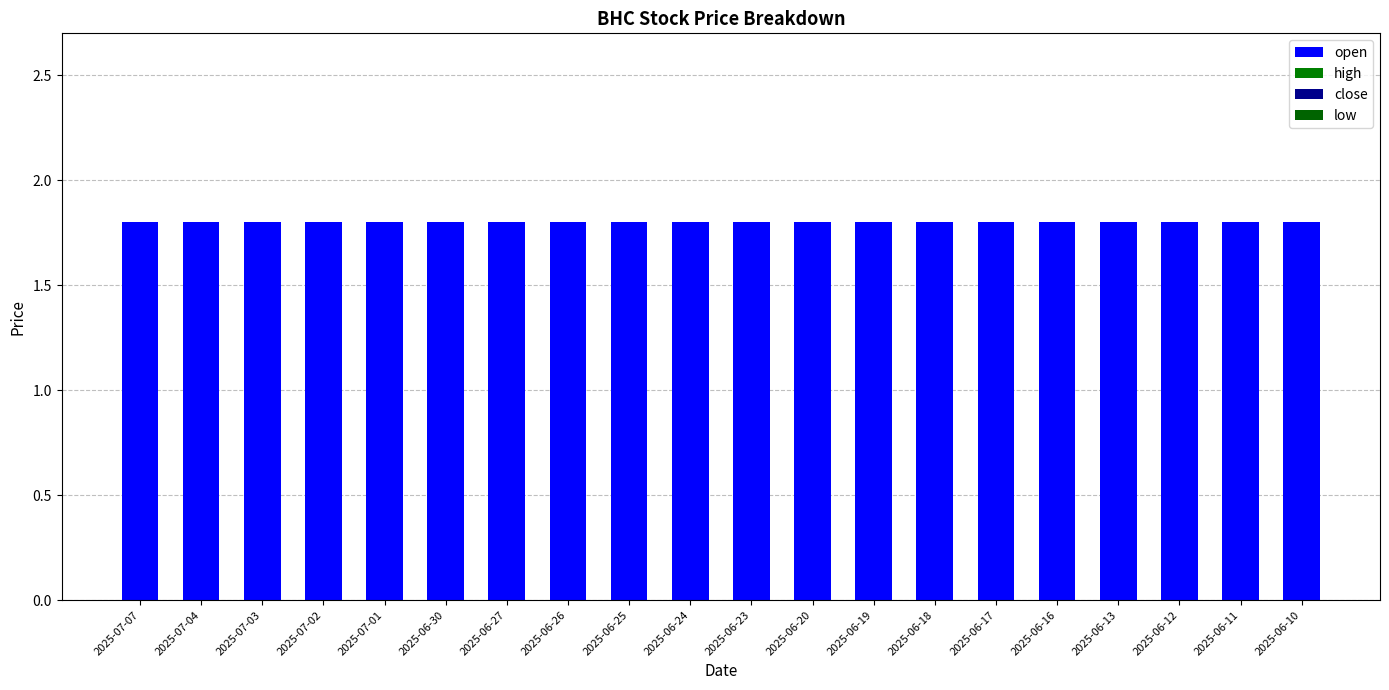

How many groups of bars are there?

20